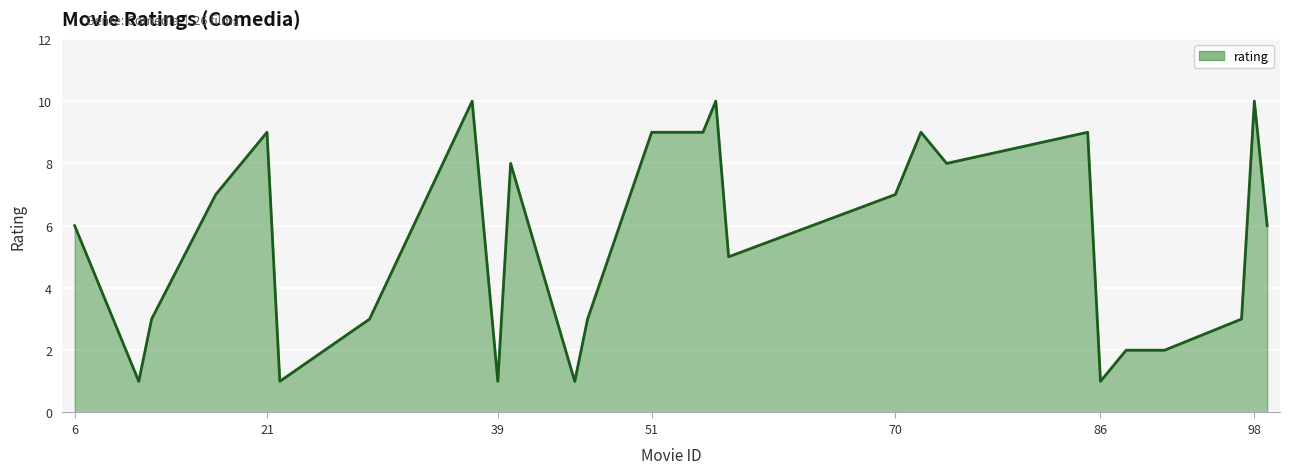

What is the greatest value displayed?

10